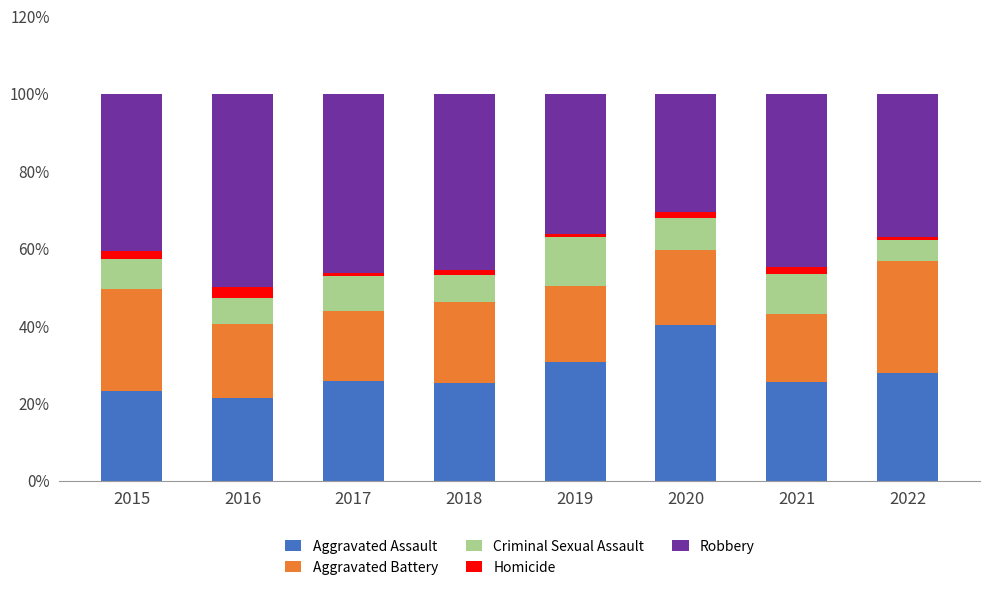

What is the maximum value for Aggravated Assault?

40.3